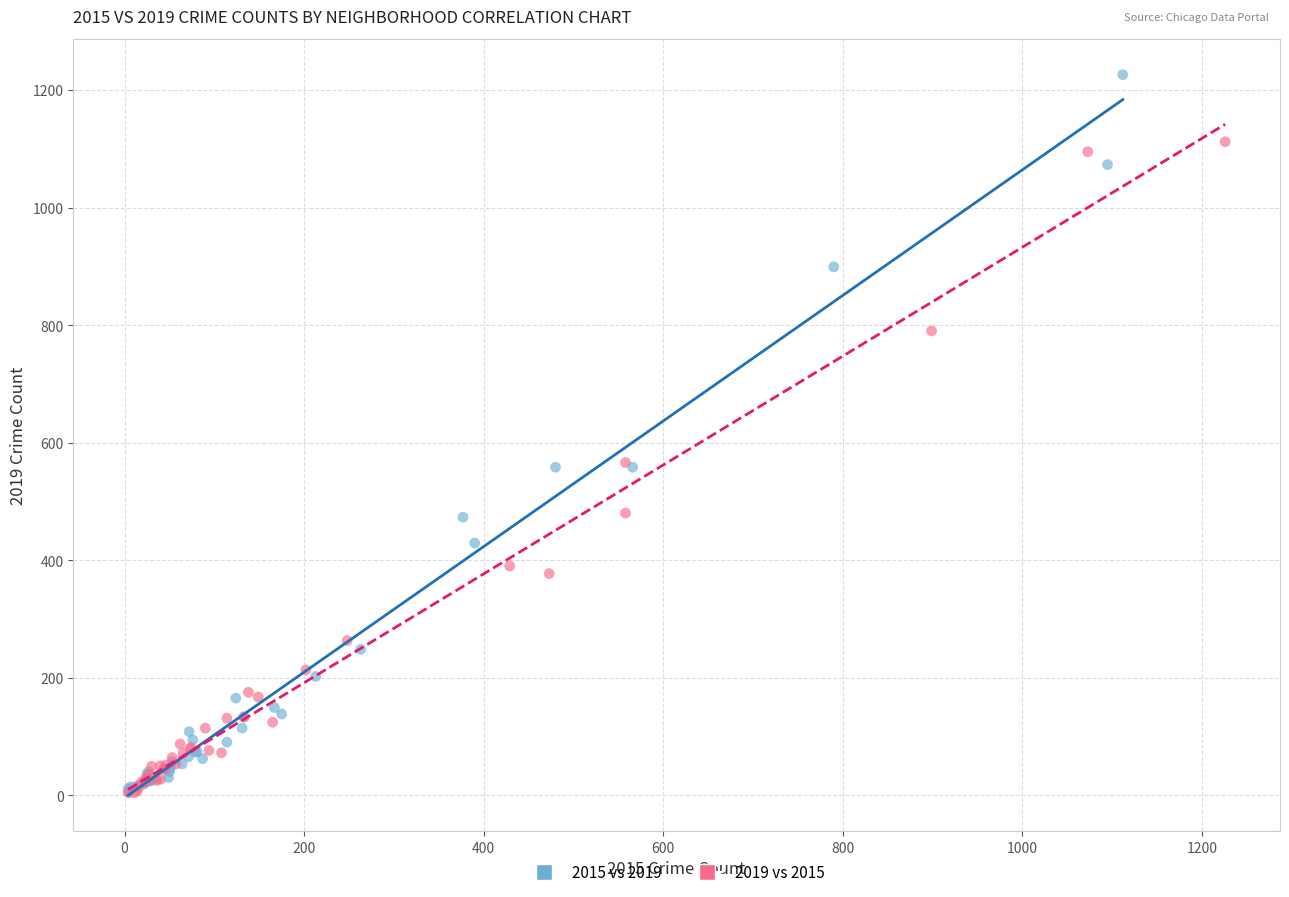

Which series contains the highest Y value?

2015 vs 2019